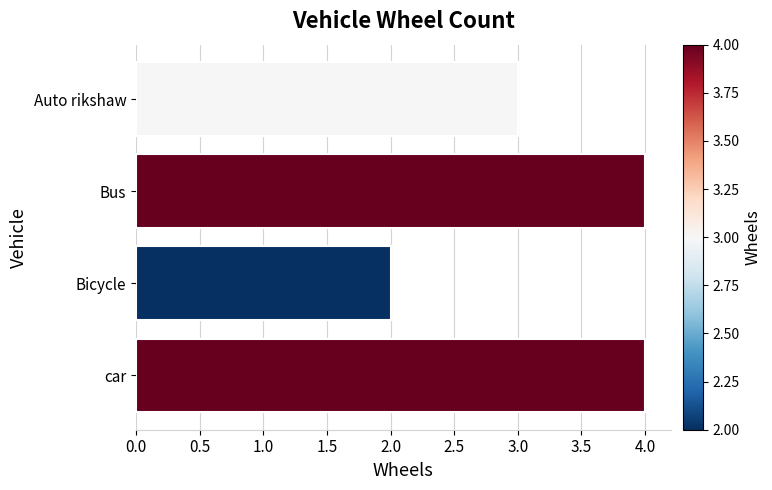

What is the difference between the maximum and second lowest values?

1